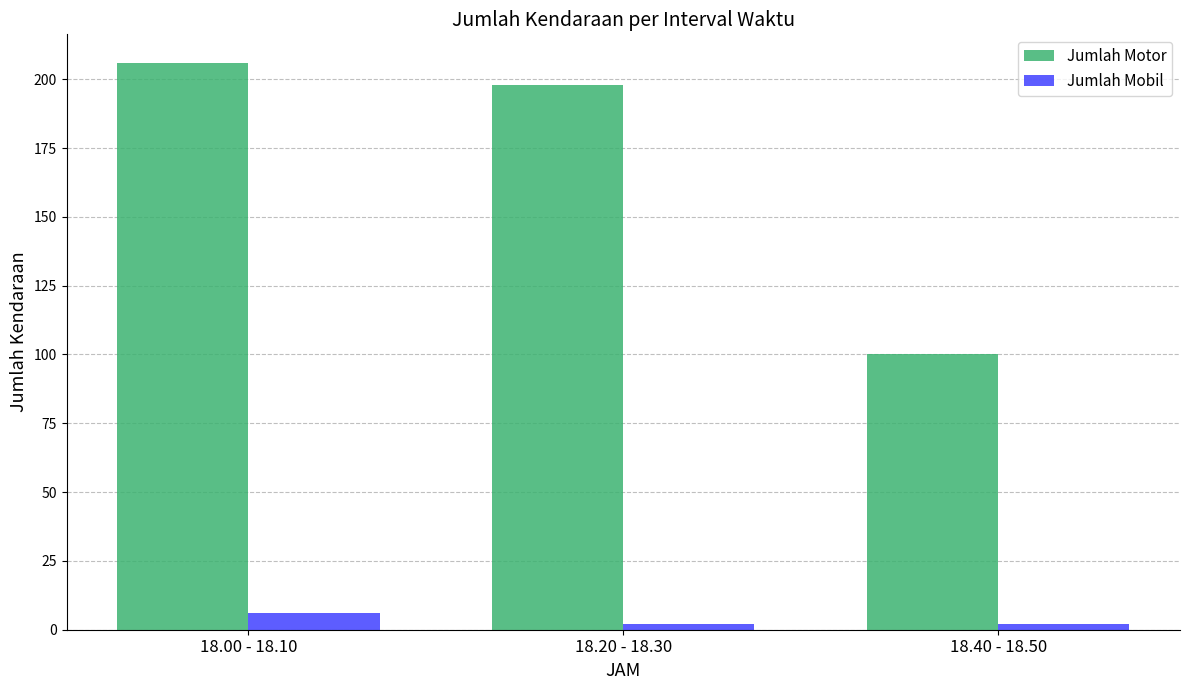

What is the total value across all series at 18.00 - 18.10?

212